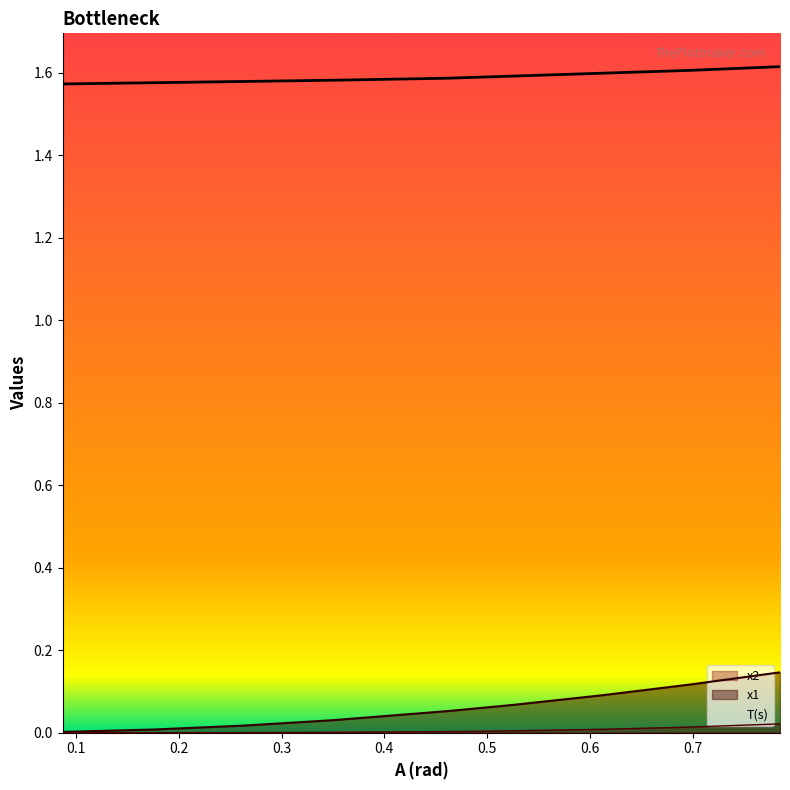

True or false: T(s) and x1 intersect in this chart.

False